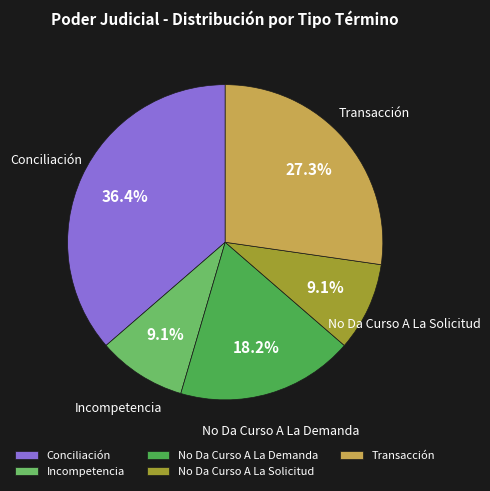

To the nearest percent, what percentage of the pie is Conciliación?

36%